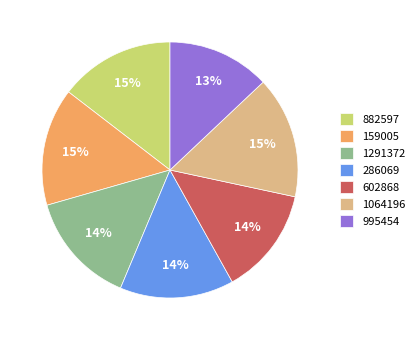

Count the number of slices in the pie.

7